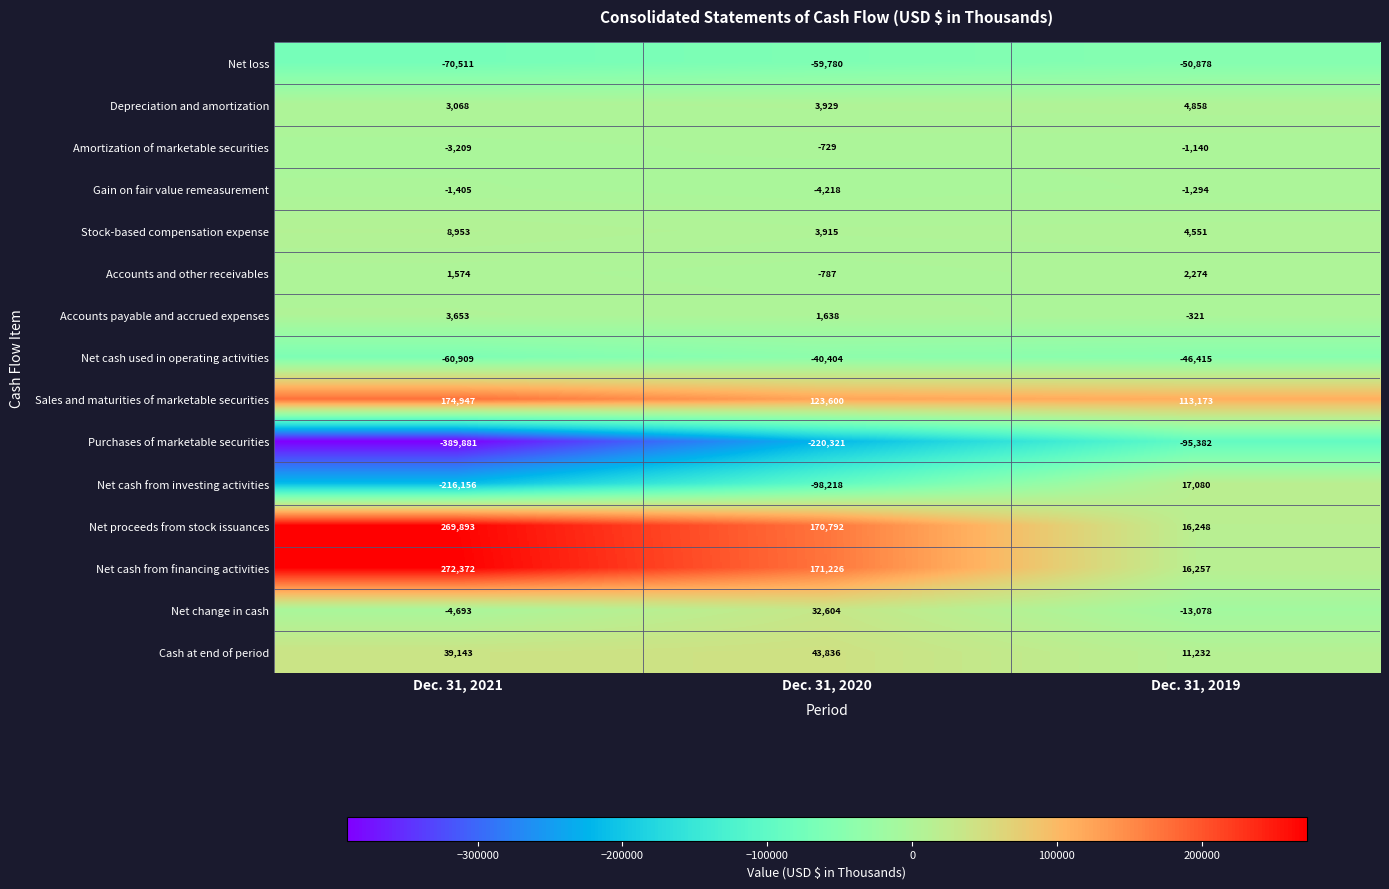

The value of Depreciation and amortization at Dec. 31, 2021 is 4335. True or false?

False